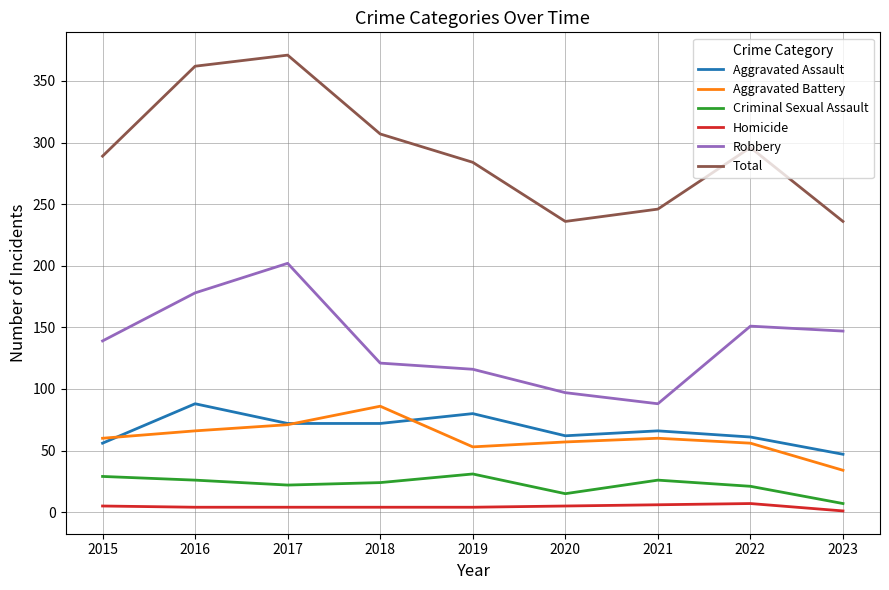

Which series changed the most between 2018 and 2020?

Total